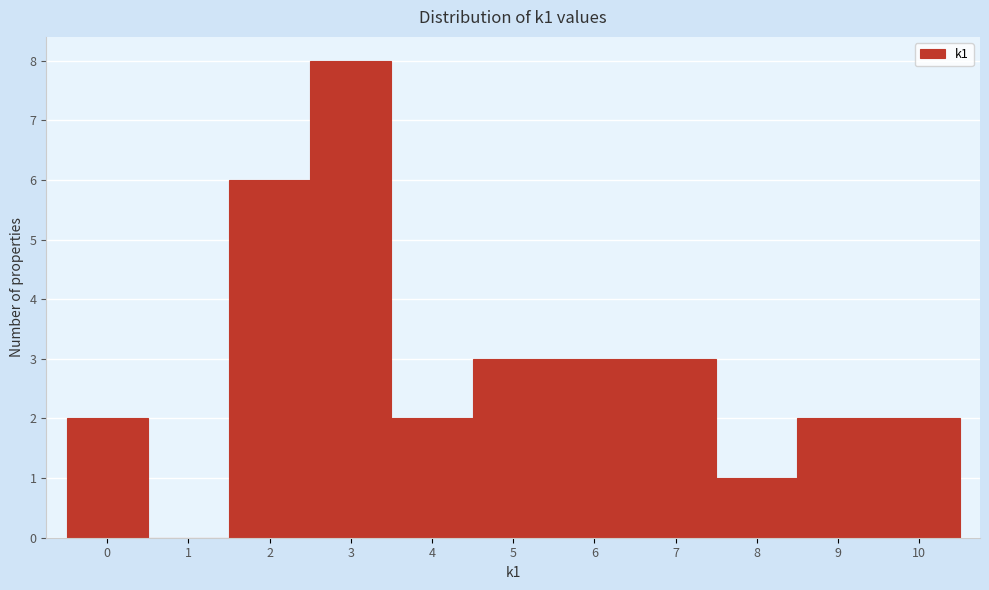

What is the height of the bar covering 8.5 to 9.5 on the x-axis? The values are not printed on the chart, so give them approximately, as read against the axis.

2